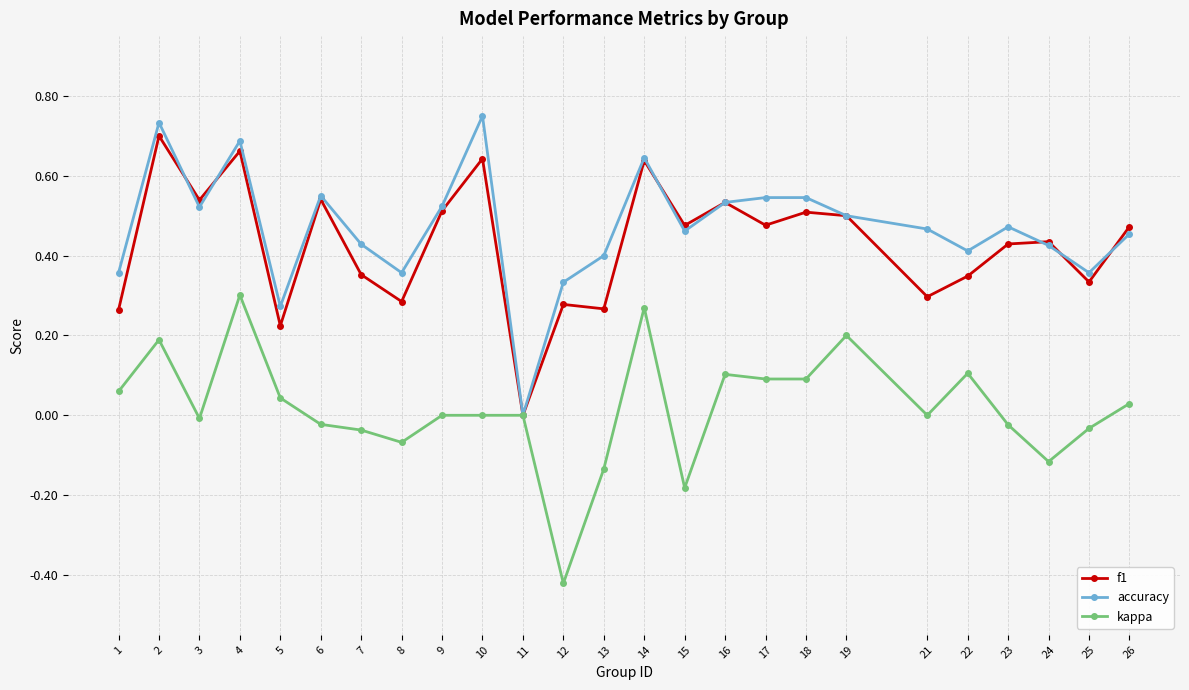

Between 1 and 11, which series saw the biggest shift?

accuracy